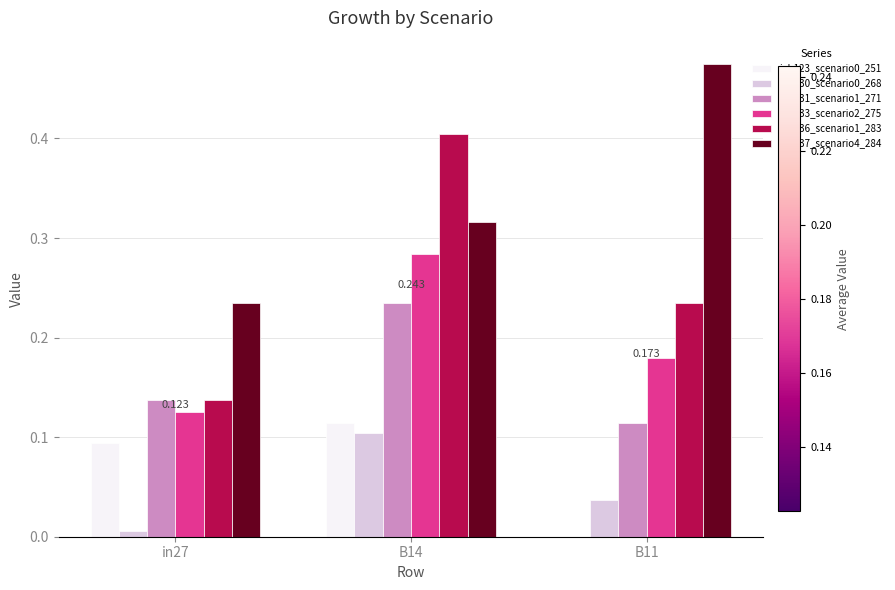

Is the value of job130_scenario0_268 at B11 greater than the value of job123_scenario0_251 at in27?

No